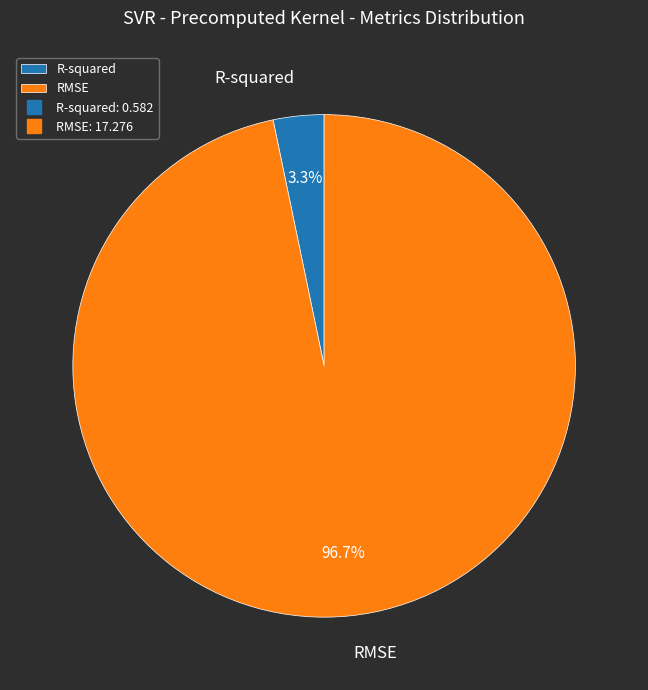

Which category has the biggest portion of the pie?

RMSE